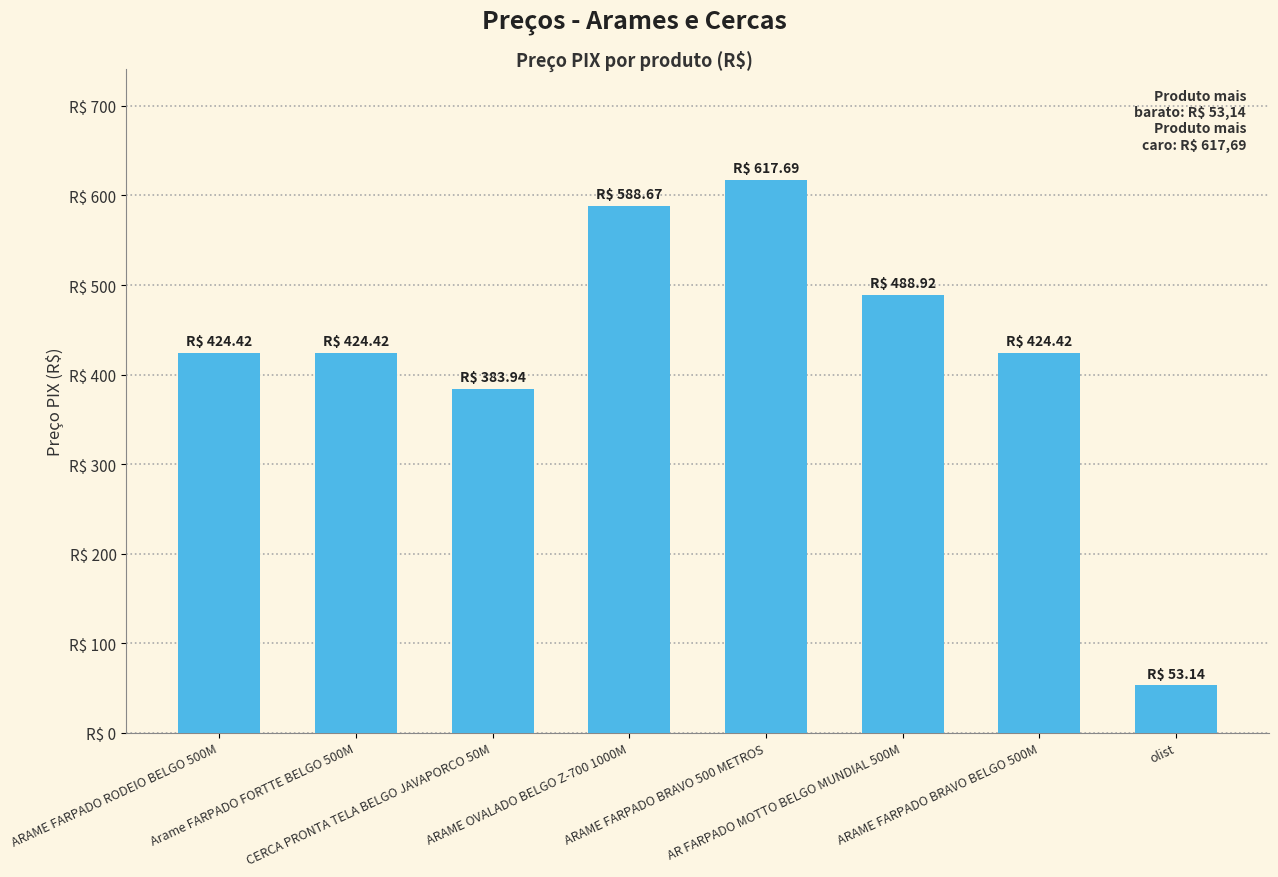

Reading left to right, transcribe all the data shown in this chart.

ARAME FARPADO RODEIO BELGO 500M=424.4	Arame FARPADO FORTTE BELGO 500M=424.4	CERCA PRONTA TELA BELGO JAVAPORCO 50M=383.9	ARAME OVALADO BELGO Z-700 1000M=588.7	ARAME FARPADO BRAVO 500 METROS=617.7	AR FARPADO MOTTO BELGO MUNDIAL 500M=488.9	ARAME FARPADO BRAVO BELGO 500M=424.4	olist=53.1